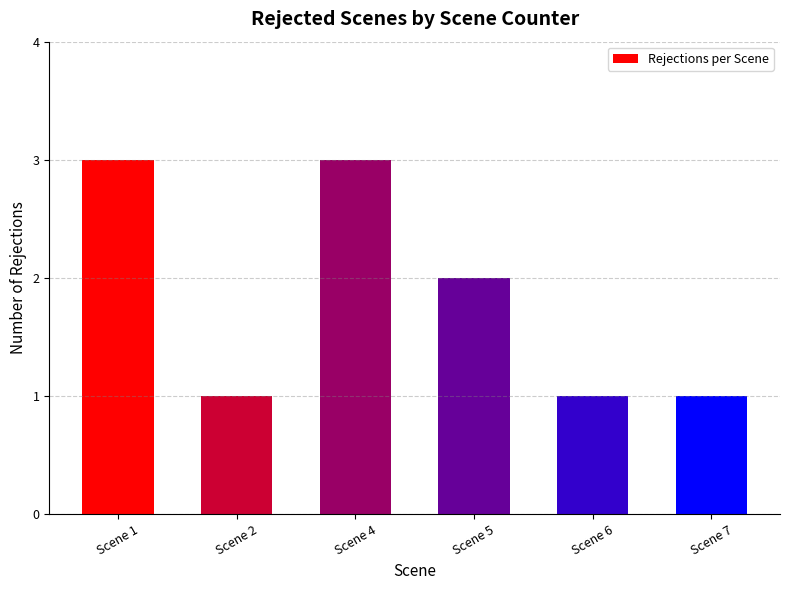

What is the greatest value displayed?

3